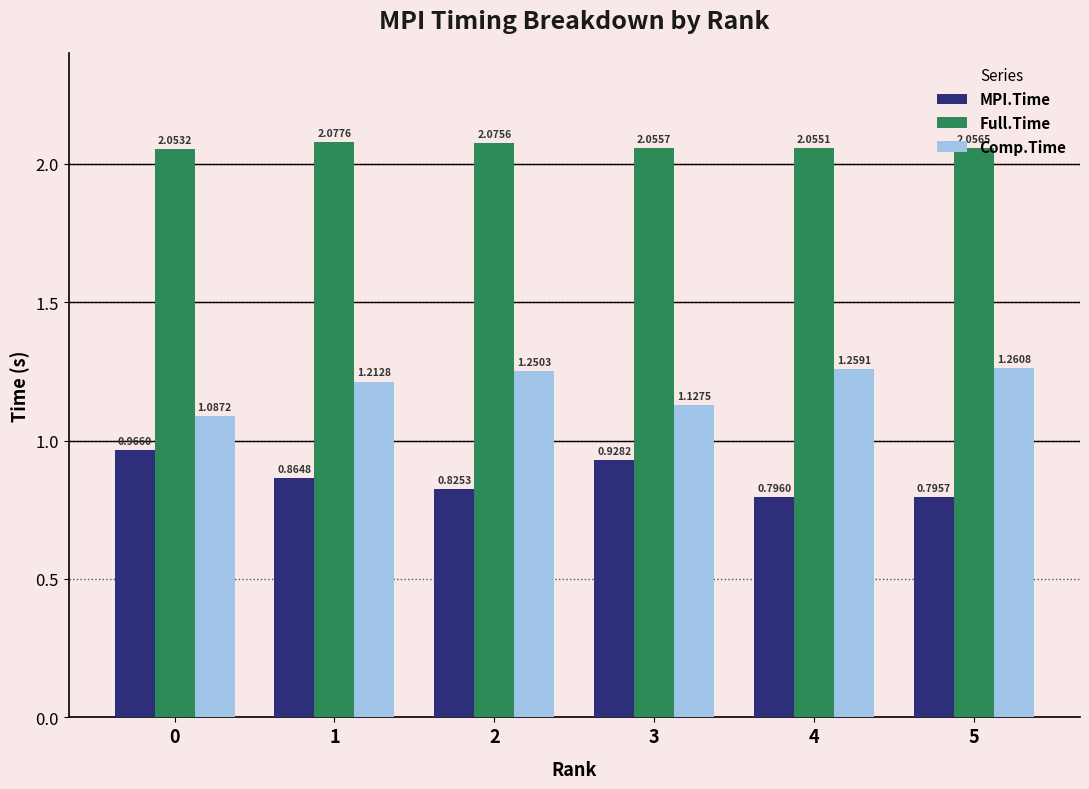

At 0, list the series in order from smallest to largest.

MPI.Time, Comp.Time, Full.Time